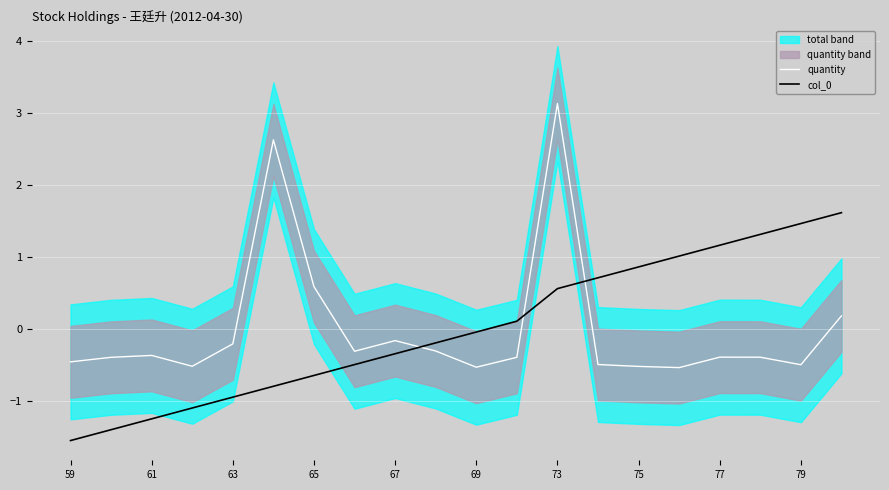

True or false: quantity has a value of 1.0 at 65.

False